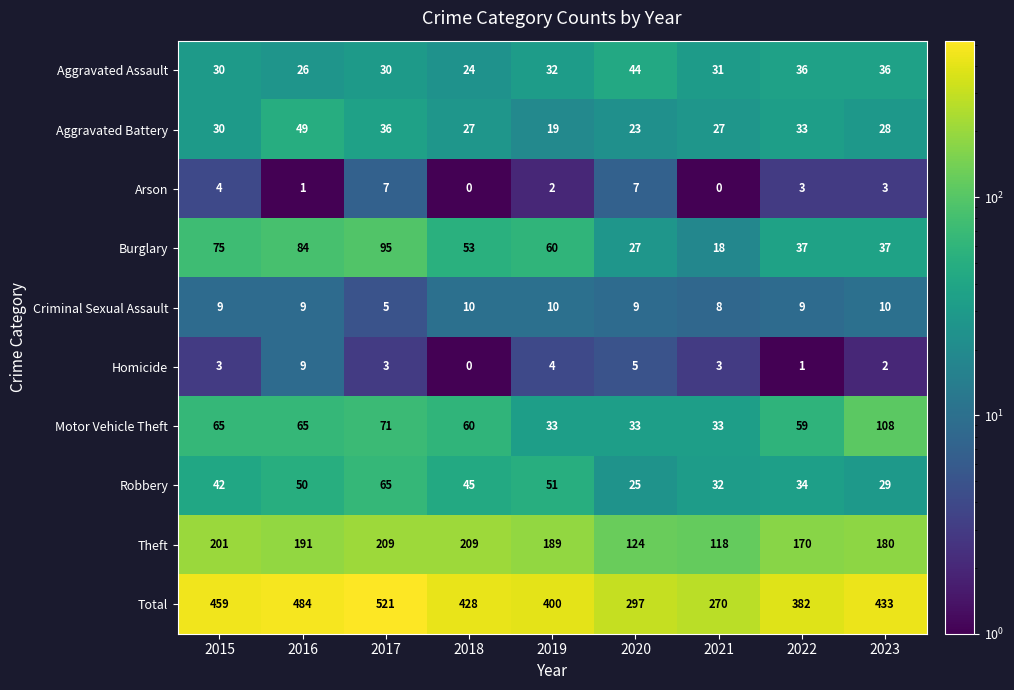

What is the approximate value of Burglary at 2023, to the nearest 10?

40